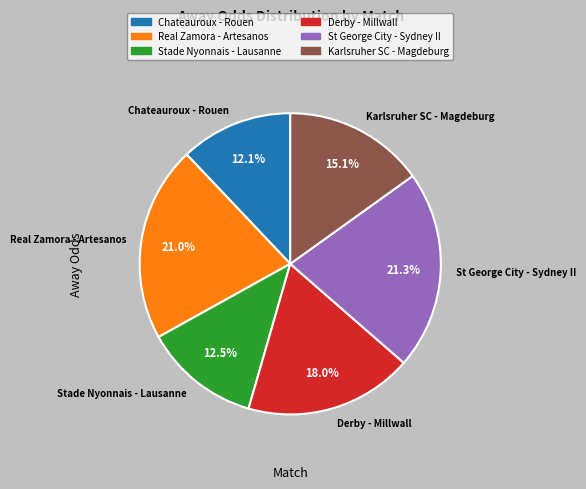

What portion of the pie excludes Karlsruher SC - Magdeburg?

84.9%